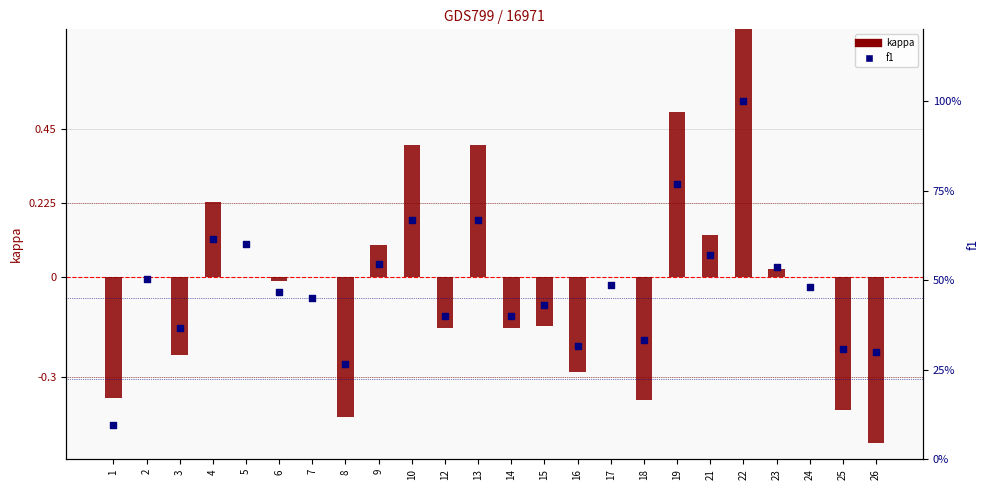

Is the value of kappa at 10 greater than the value of f1 at 2?

No